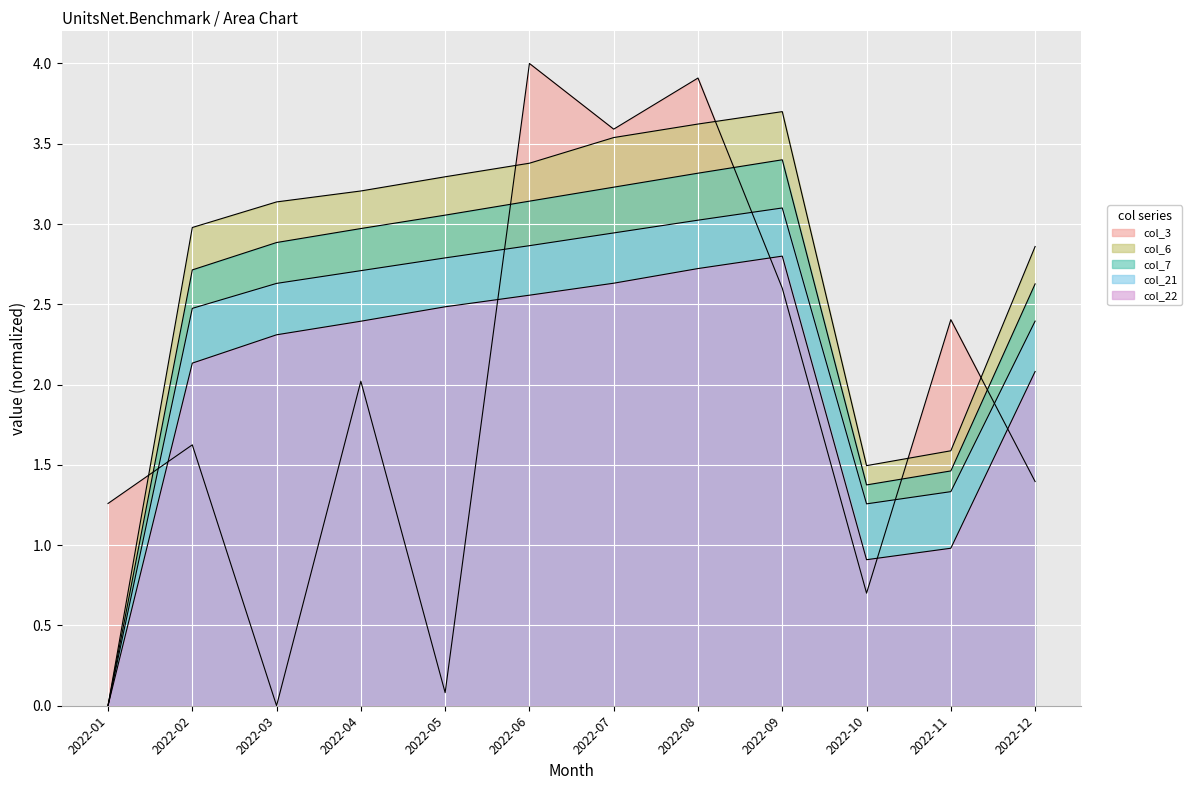

True or false: col_6 and col_21 intersect in this chart.

False